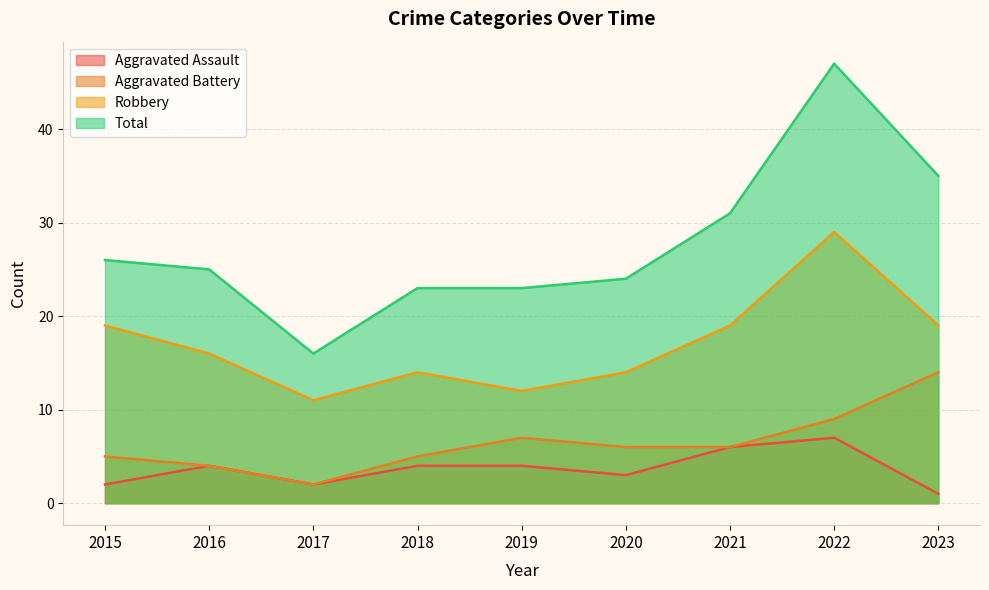

At which category is the sum across all series the highest?

2022